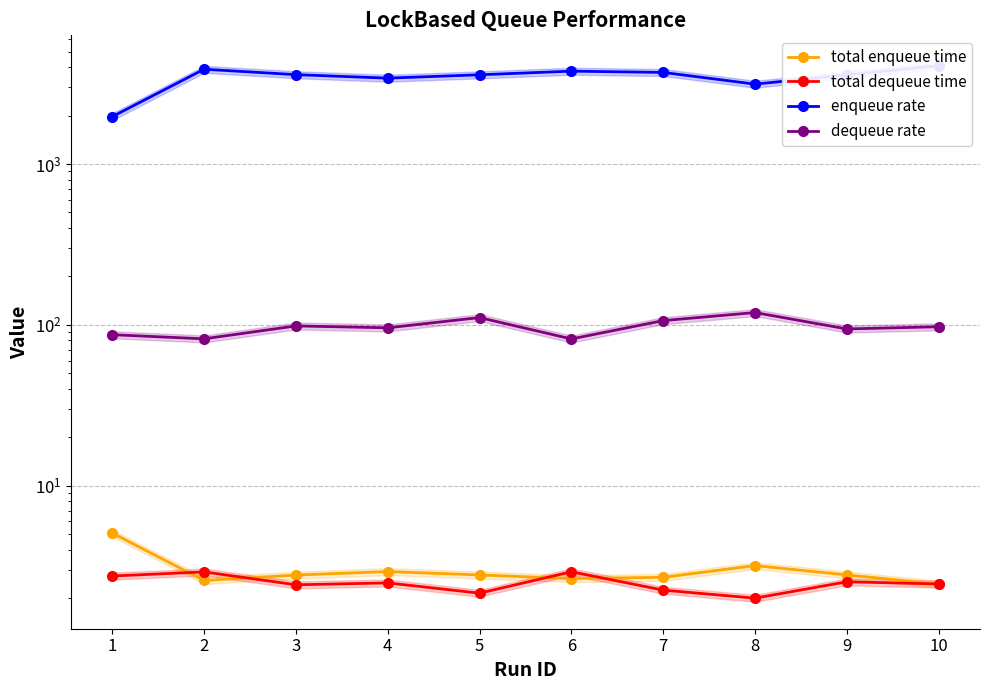

What is the sum of the enqueue rate values at 1 and 2?

5860.5